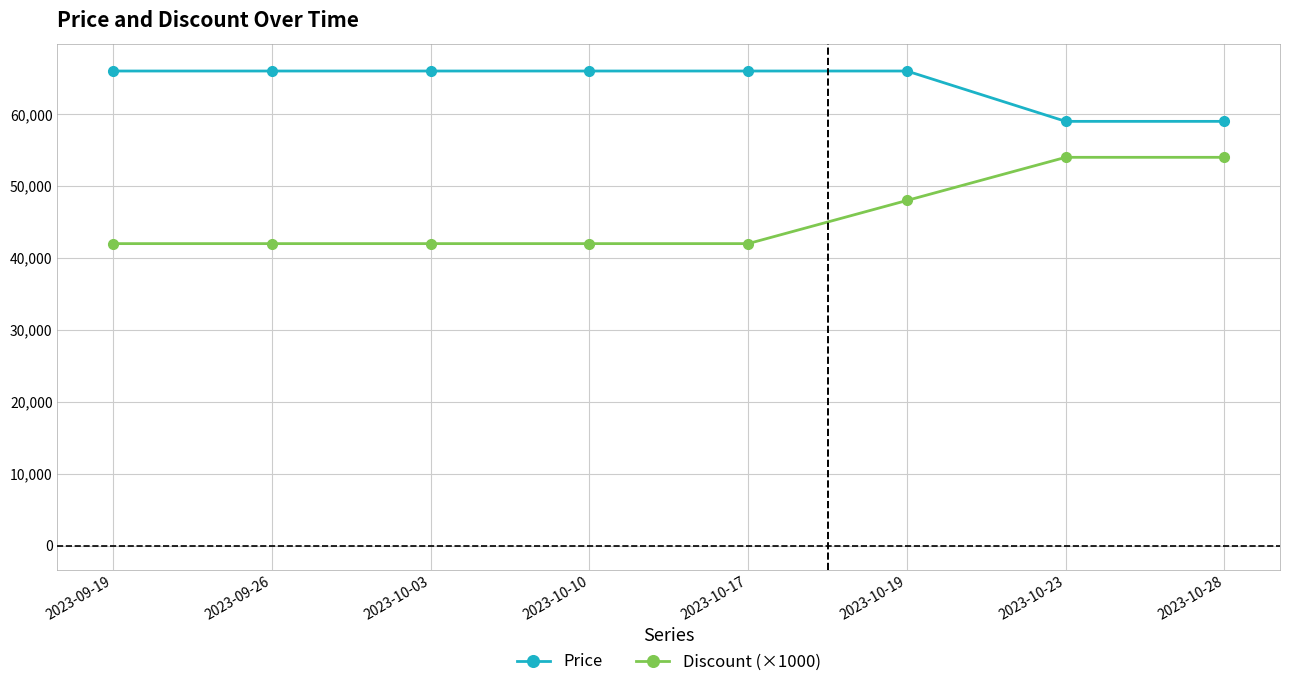

Rank the series by their average value, from lowest to highest.

Discount (×1000), Price